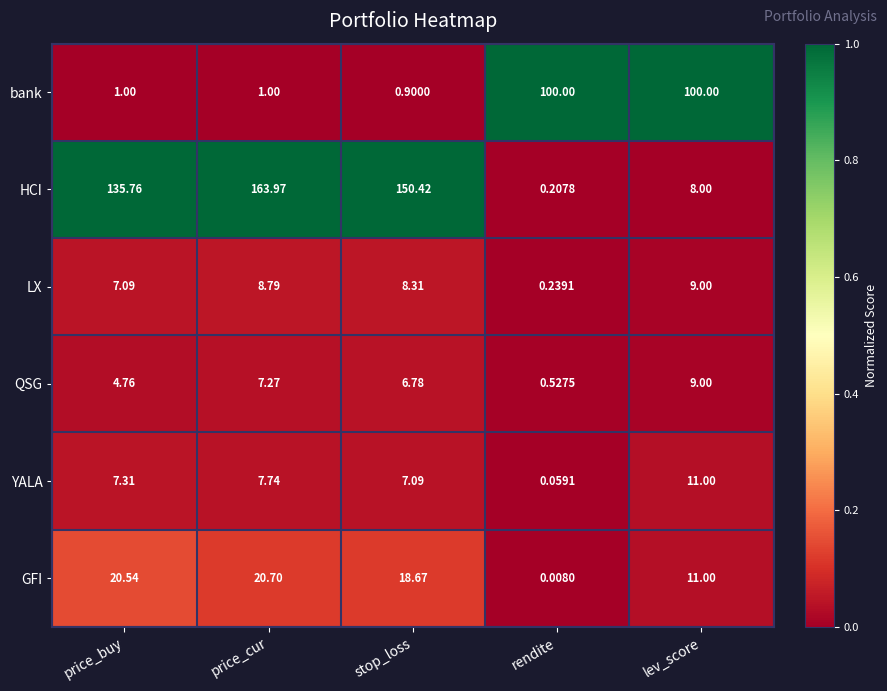

At how many categories does at least one series exceed 0?

5